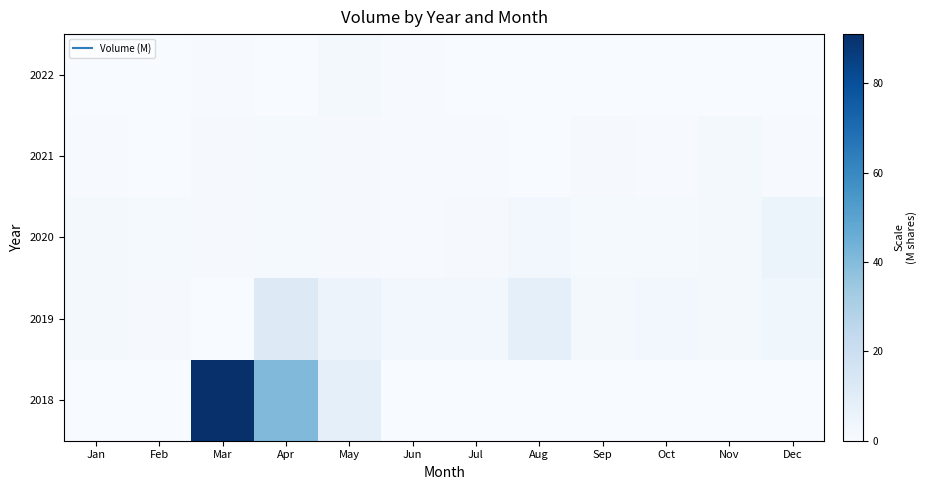

Which label corresponds to the smallest value in the chart?

Jan